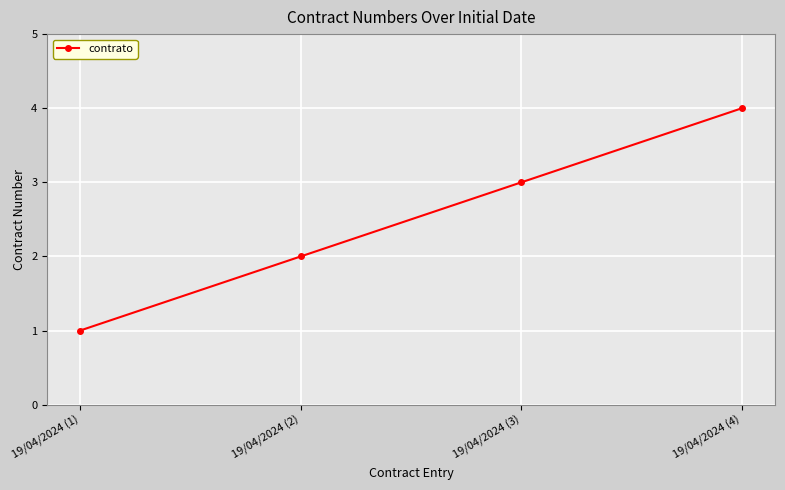

How many categories are shown in the chart?

4